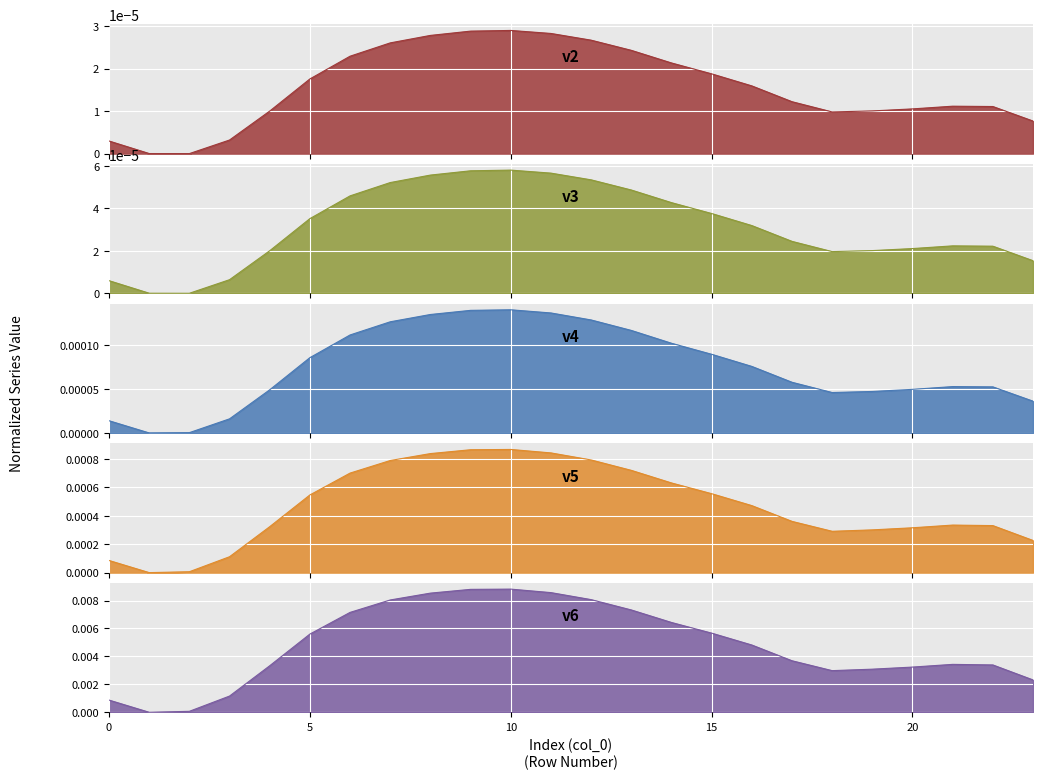

Between 18 and 21, which is larger?

21